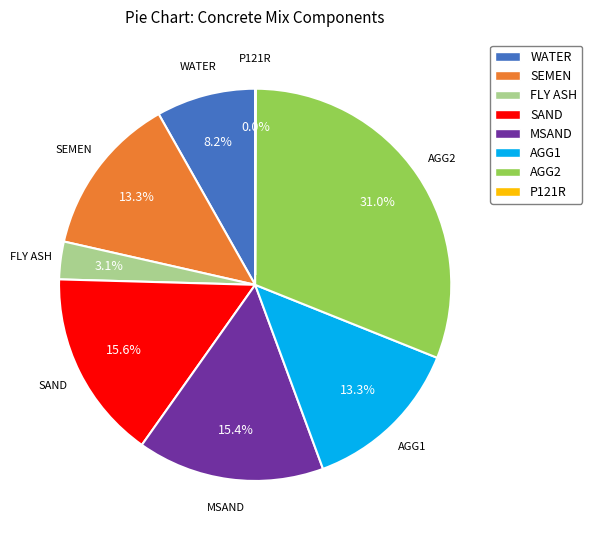

Does any single category account for the majority?

No